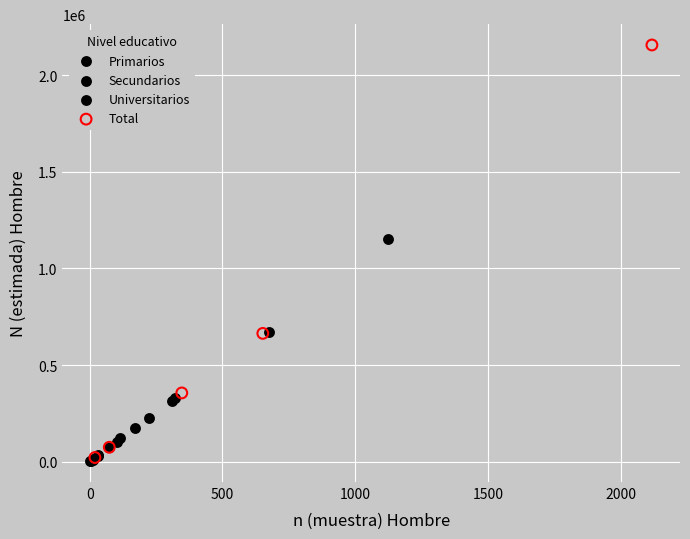

Which series has the largest Y range (max minus min)?

Total